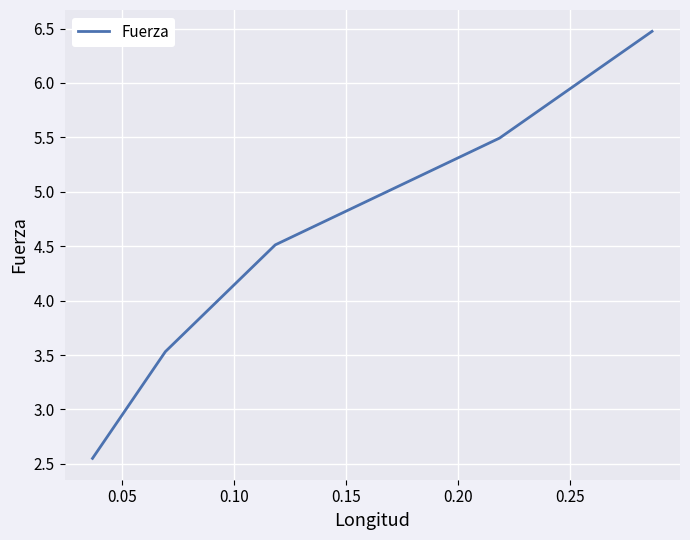

What is the maximum value shown in the chart?

6.5